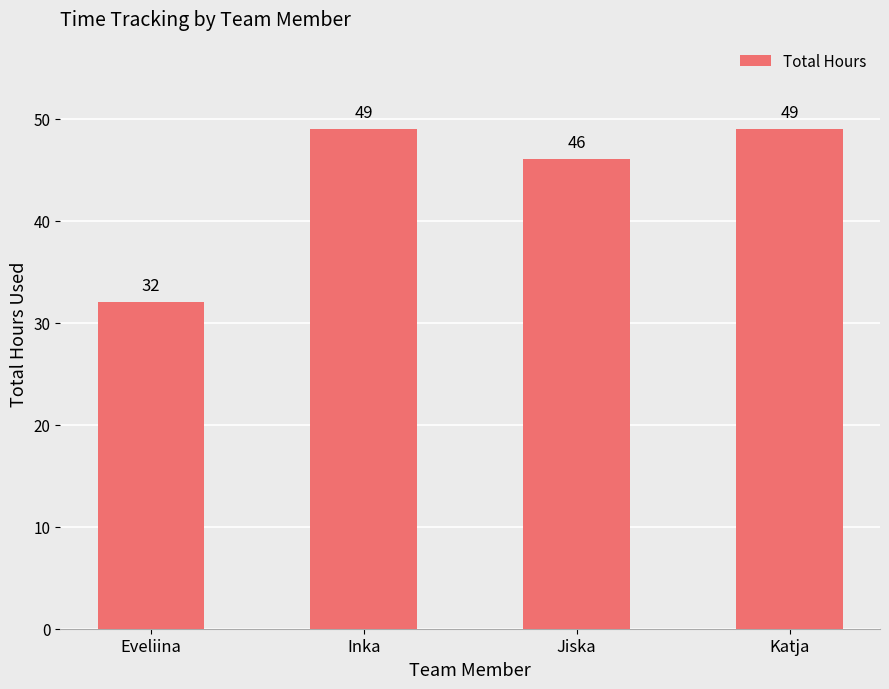

Which has a higher value, Jiska or Katja?

Katja